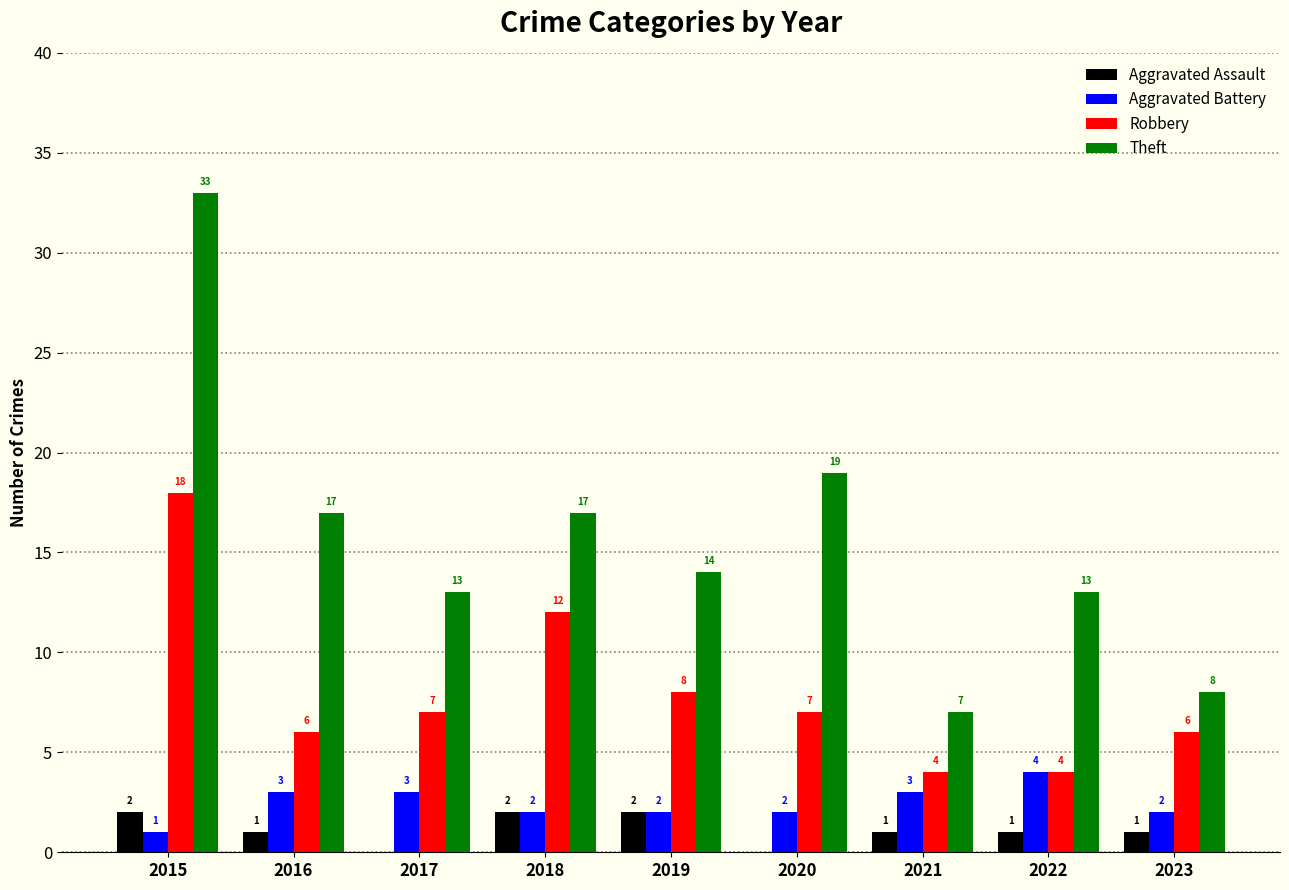

How many groups of bars are there?

9